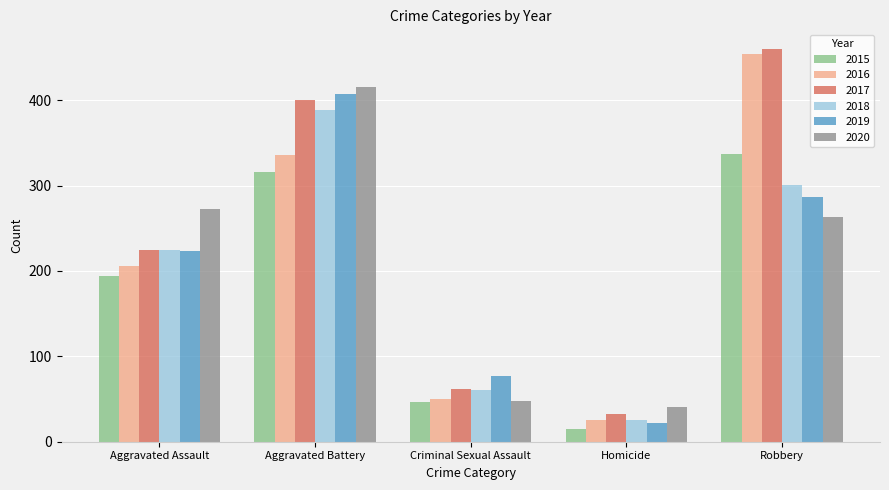

List the labels in order of 2015 value, smallest first.

Homicide, Criminal Sexual Assault, Aggravated Assault, Aggravated Battery, Robbery